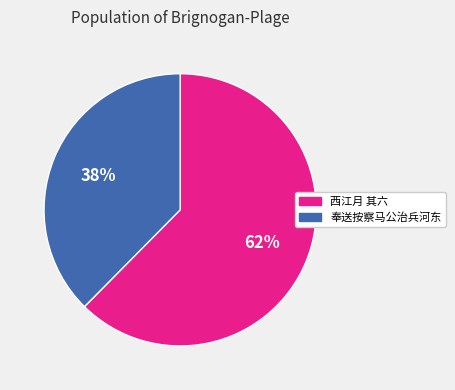

Does 西江月 其六 account for over 50% of the chart?

Yes